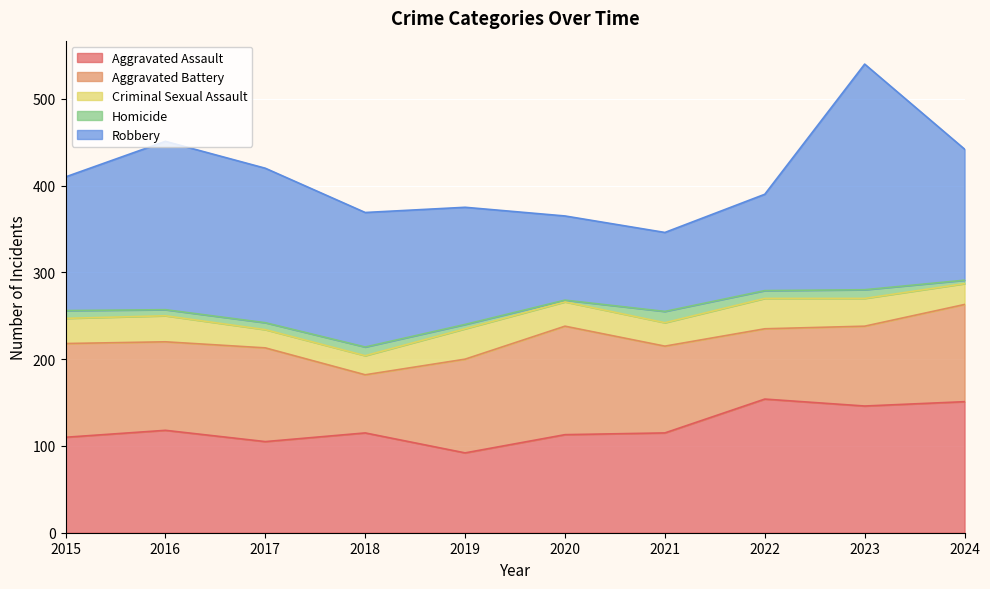

Reading left to right, what are all the values shown in this chart?

Aggravated Assault: 2015=110	2016=118	2017=105	2018=115	2019=92	2020=113	2021=115	2022=154	2023=146	2024=151
Aggravated Battery: 2015=108	2016=102	2017=108	2018=67	2019=108	2020=125	2021=100	2022=81	2023=92	2024=112
Criminal Sexual Assault: 2015=29	2016=30	2017=21	2018=22	2019=35	2020=28	2021=27	2022=35	2023=32	2024=24
Homicide: 2015=9	2016=7	2017=8	2018=10	2019=5	2020=2	2021=13	2022=9	2023=10	2024=4
Robbery: 2015=154	2016=194	2017=178	2018=155	2019=135	2020=97	2021=91	2022=111	2023=260	2024=151